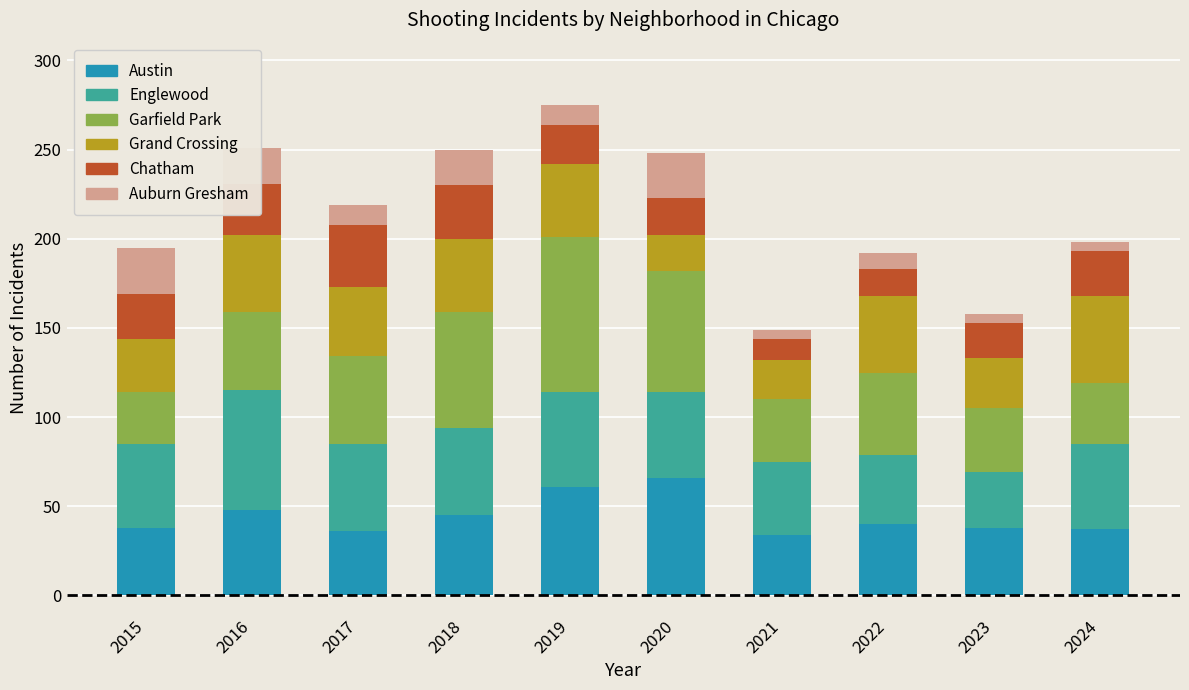

What is the total value across all series at 2019?

275